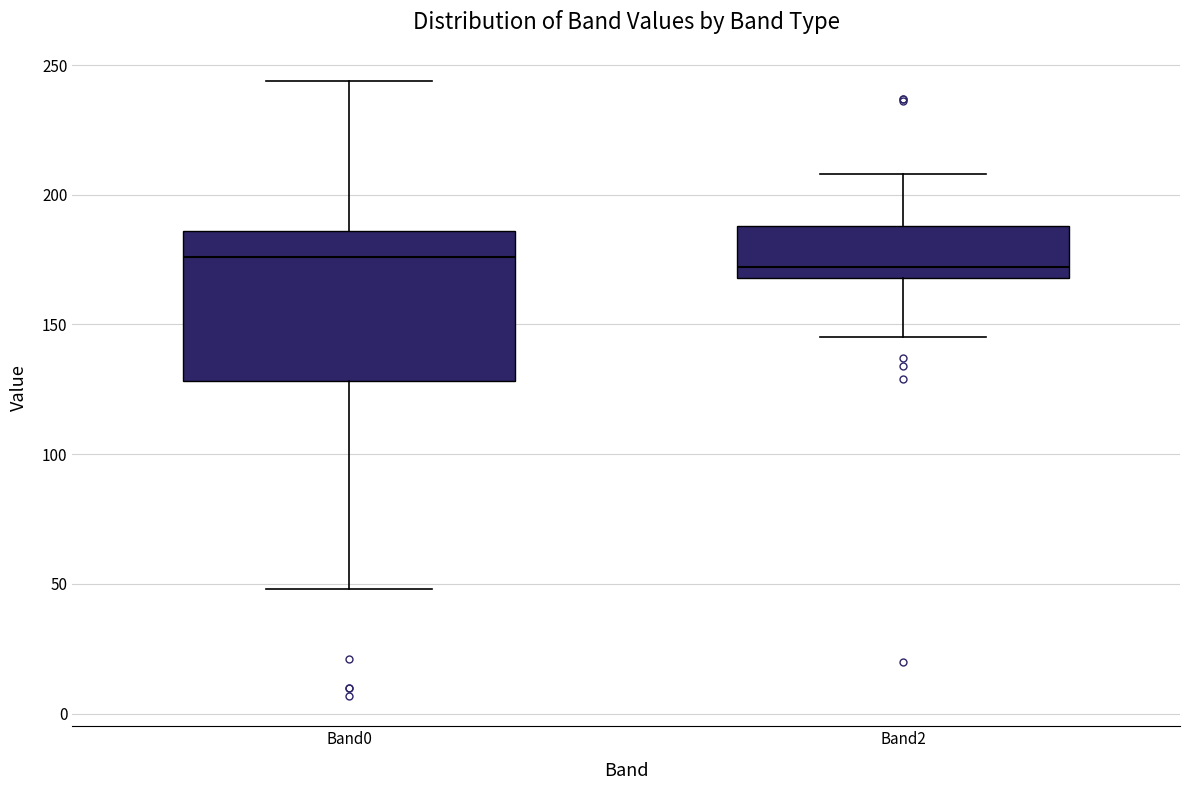

Where is the upper edge of the box for Band0 on the y-axis? The values are not printed on the chart, so give them approximately, as read against the axis.

185